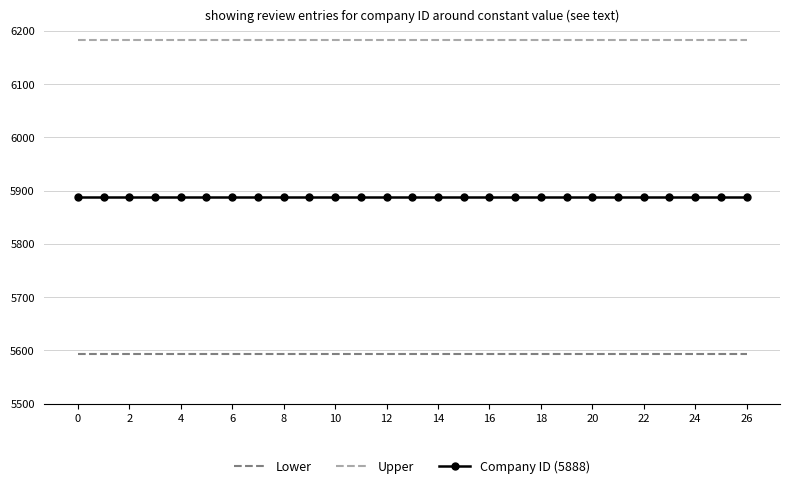

Rank the series by their maximum value, from lowest to highest.

Lower, Company ID (5888), Upper